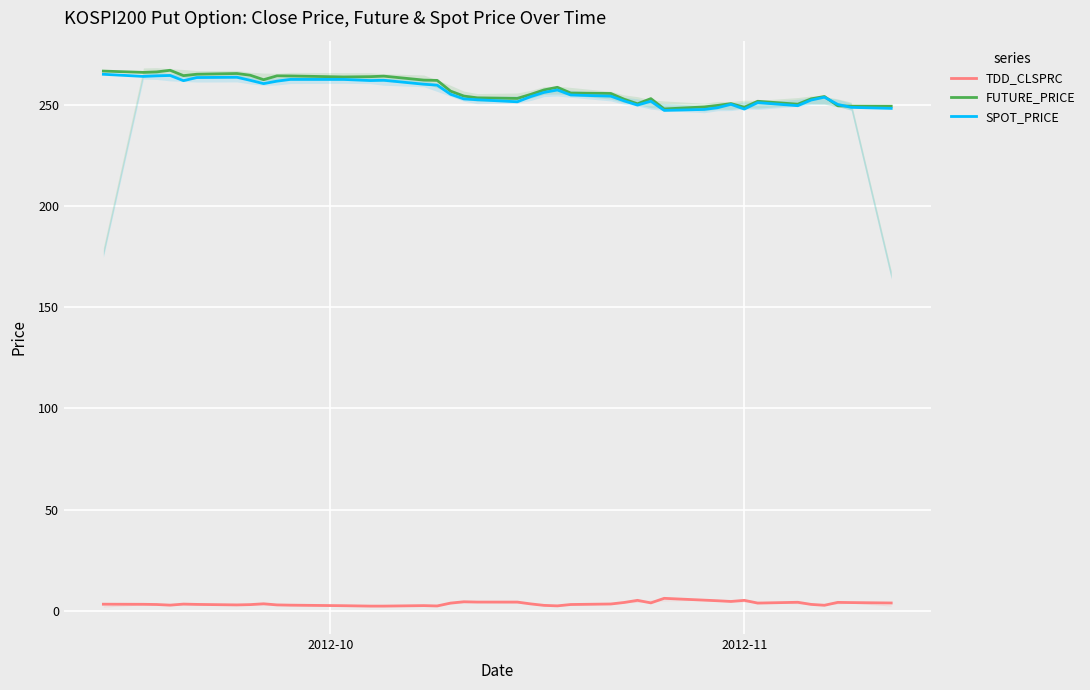

What are all the series names shown in the legend?

TDD_CLSPRC, FUTURE_PRICE, SPOT_PRICE